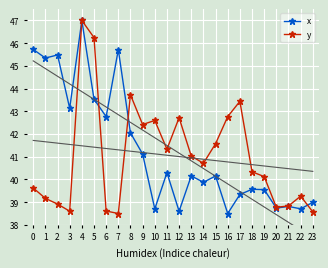

Which series ends up on top after the final intersection of y and x?

x